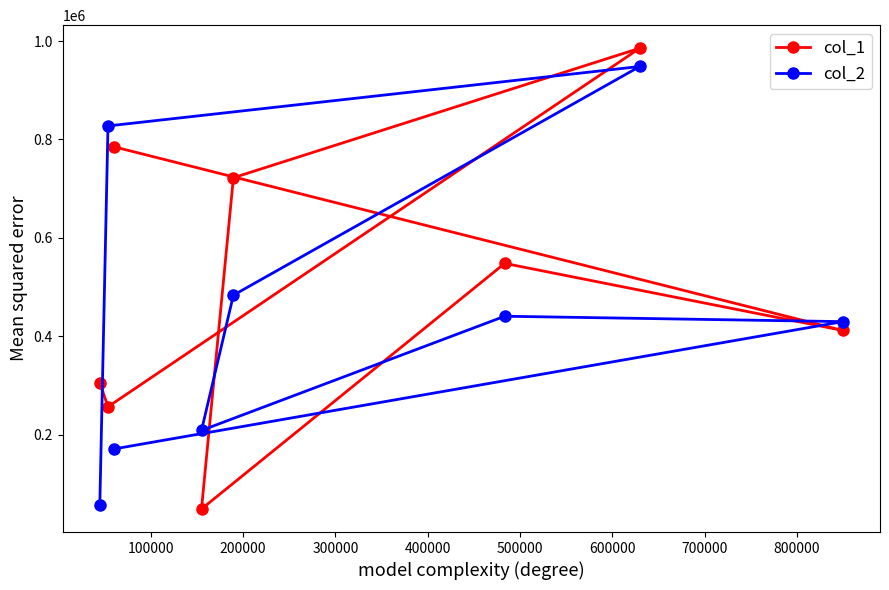

What is the difference between the maximum and minimum values in the col_1 series?

936984